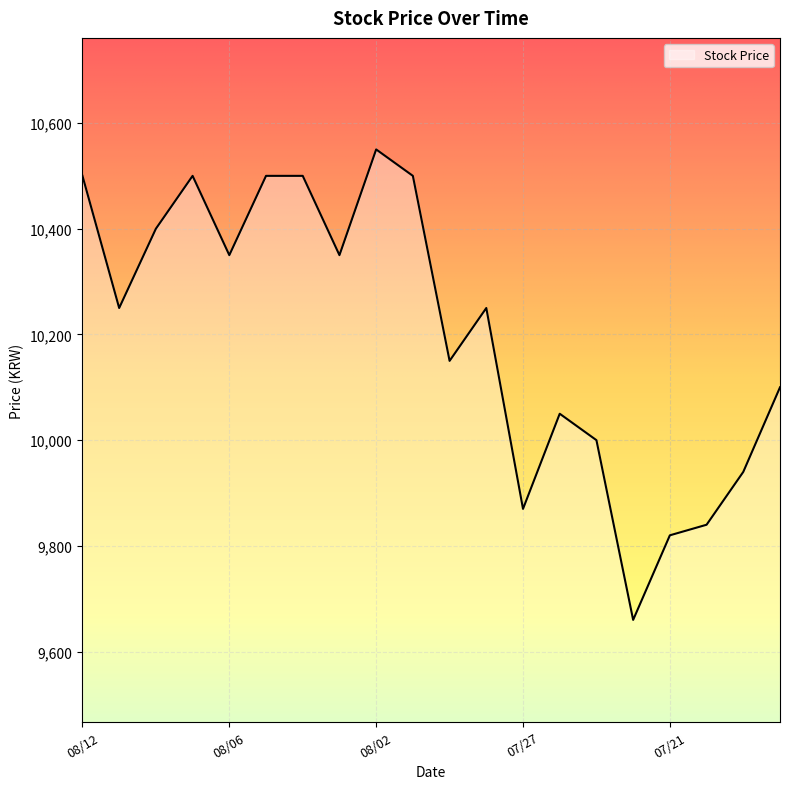

What is the minimum value shown in the chart?

9660